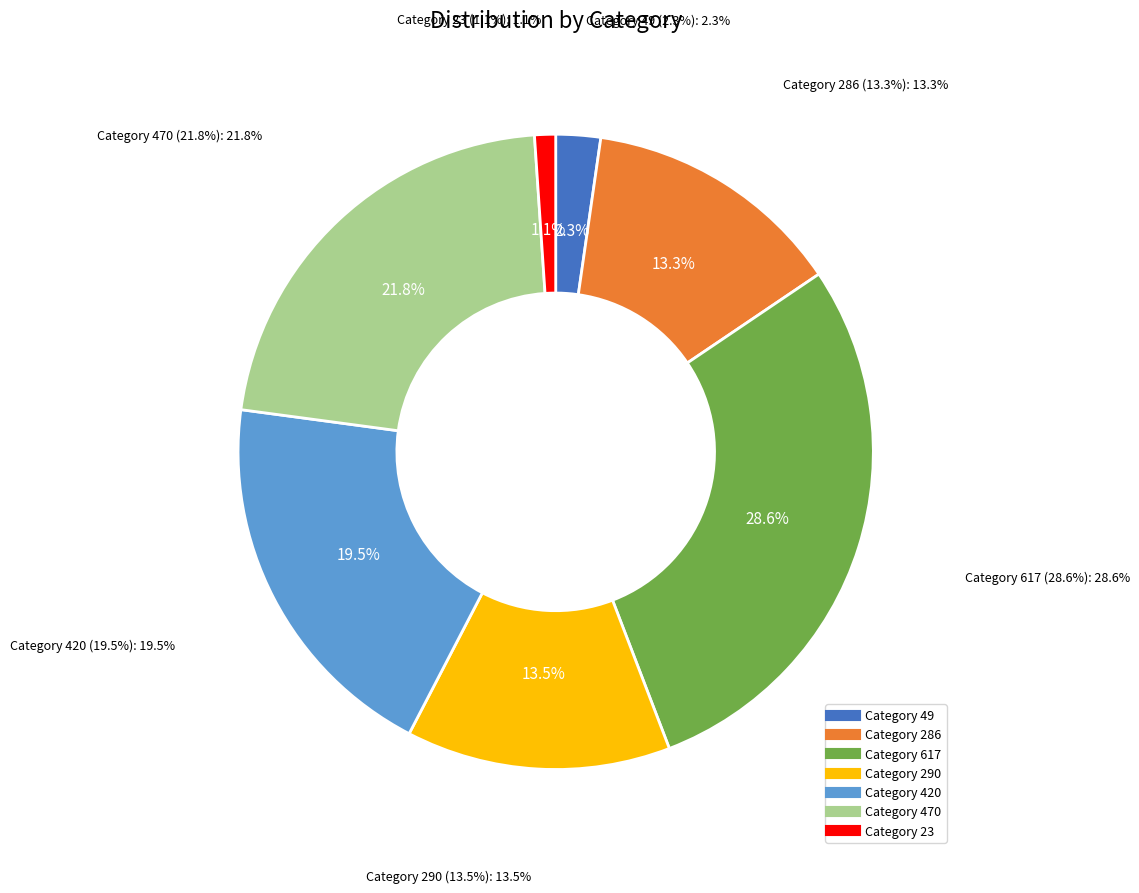

How many segments does this pie chart have?

7